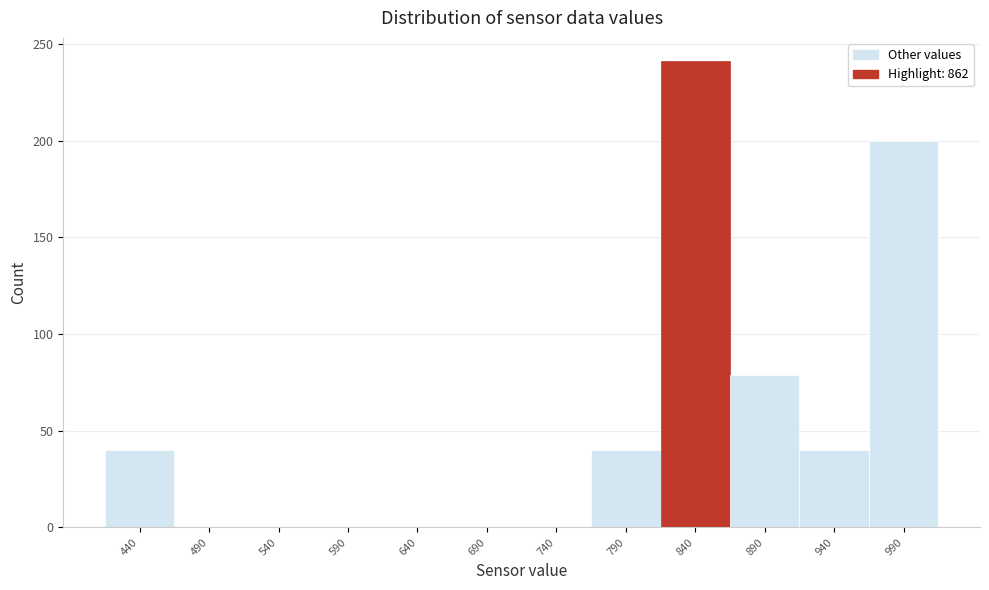

Reading right to left, extract all data points from this chart.

990=200	940=40	890=79	840=241	790=40	740=0	690=0	640=0	590=0	540=0	490=0	440=40